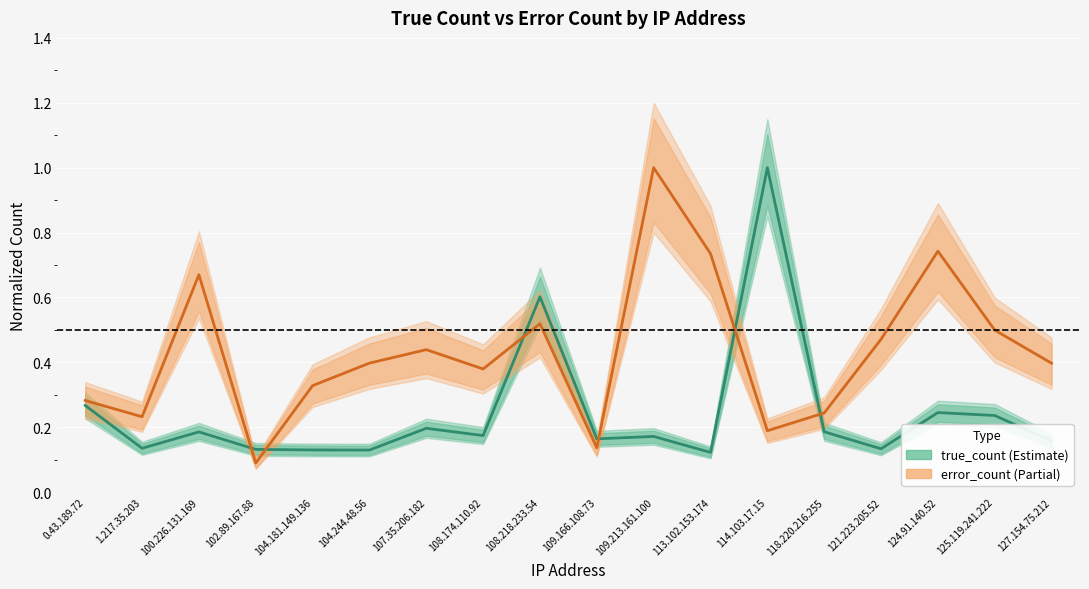

Which category has the highest value in the true_count series?

114.103.17.15